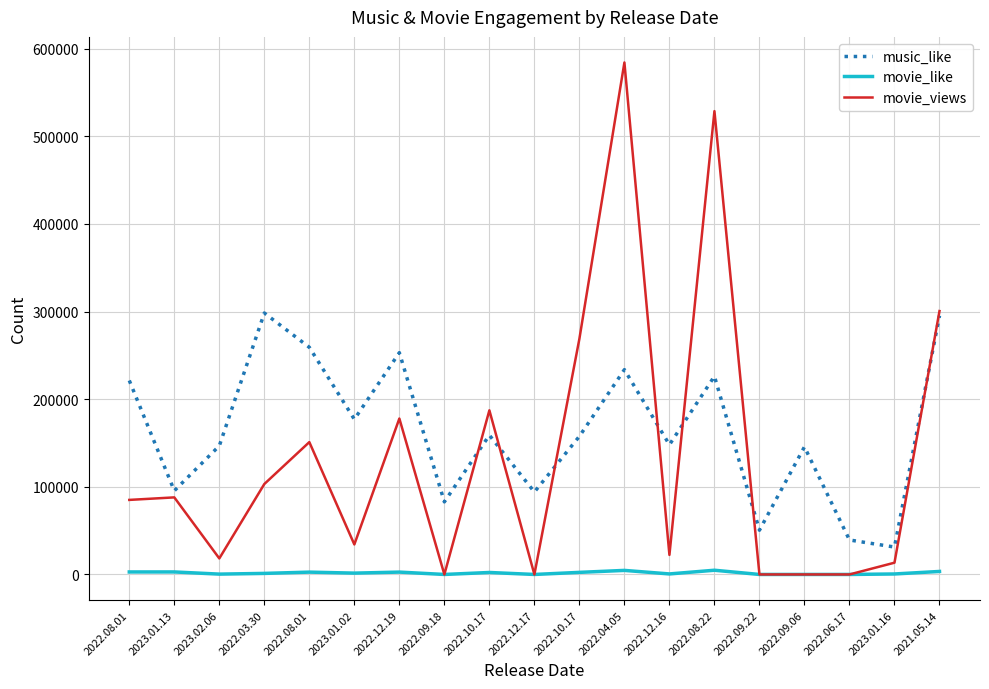

What is the difference between the maximum and minimum values in the music_like series?

267093